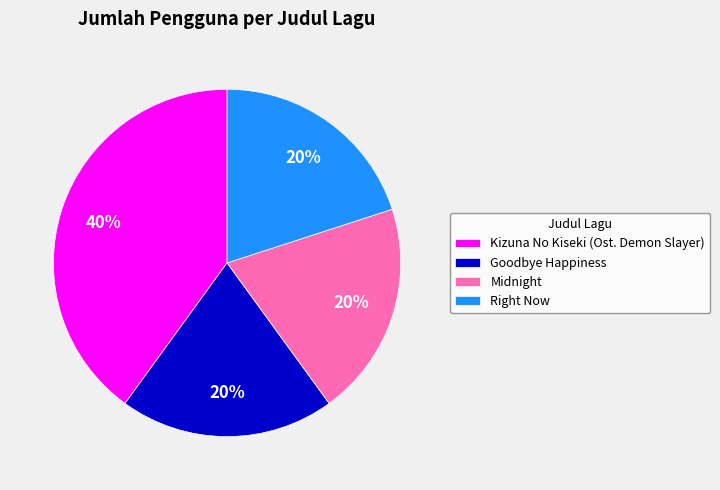

Count the number of slices in the pie.

4